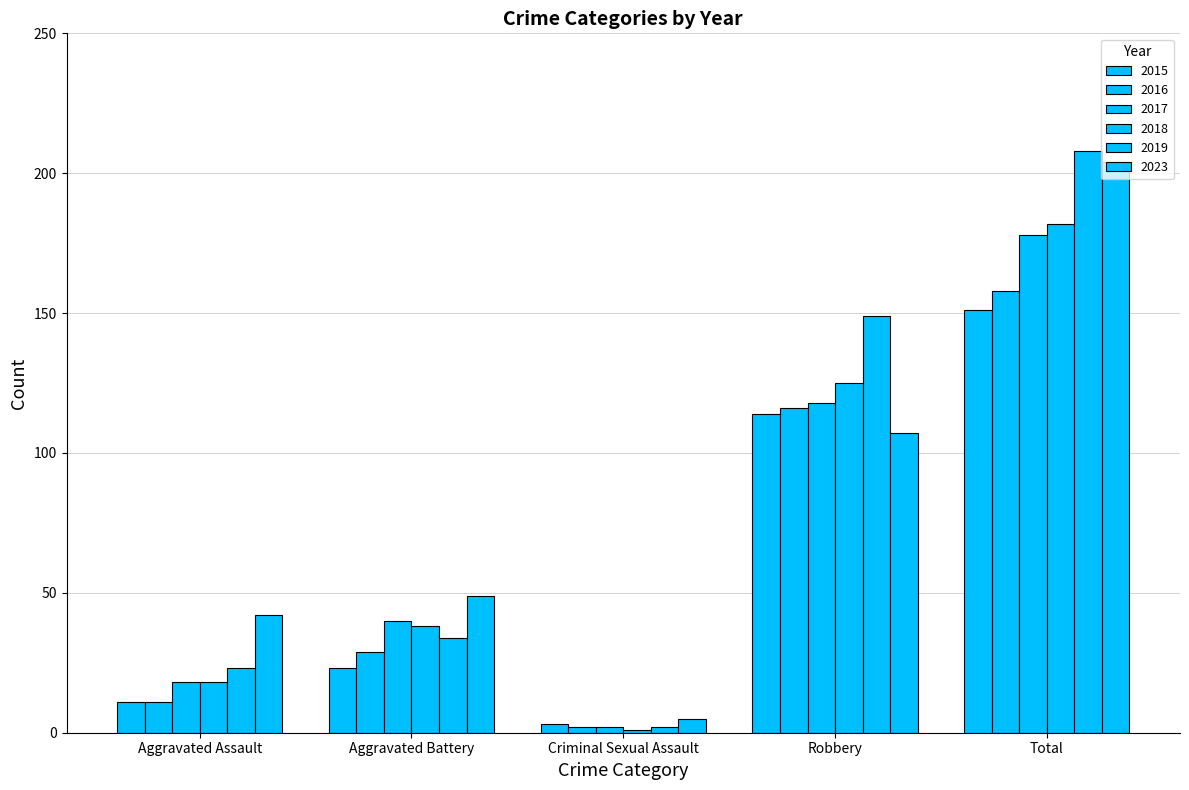

What is the minimum value shown in the chart?

1